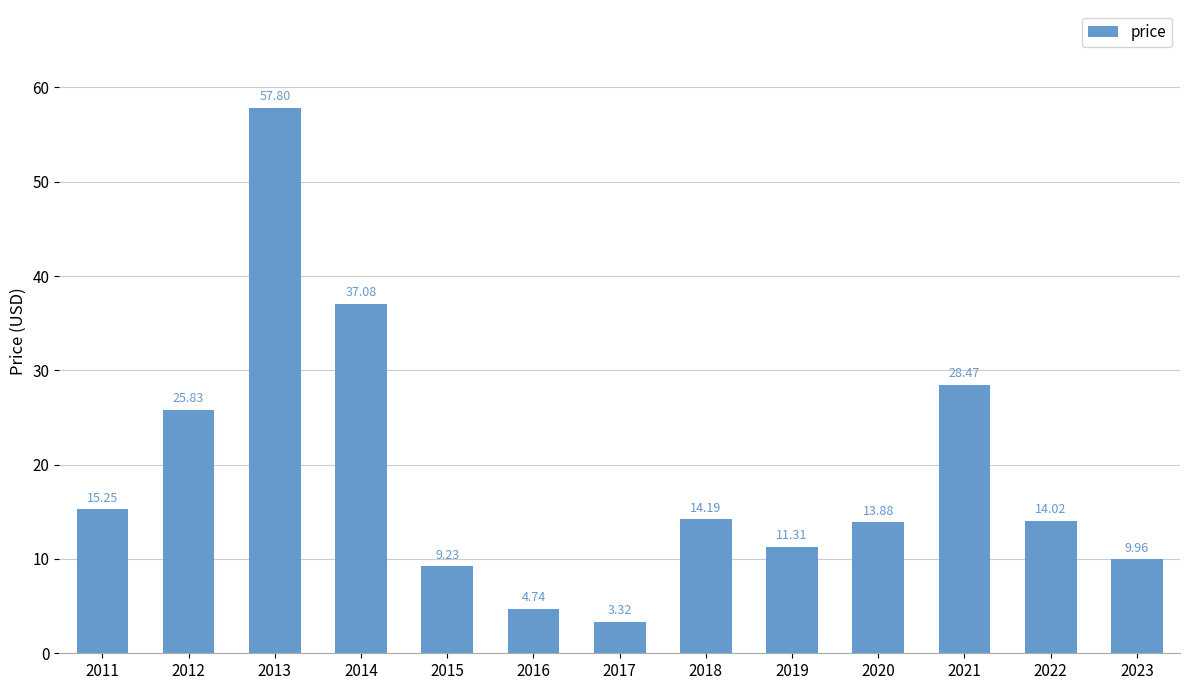

Count the number of categories in the chart.

13